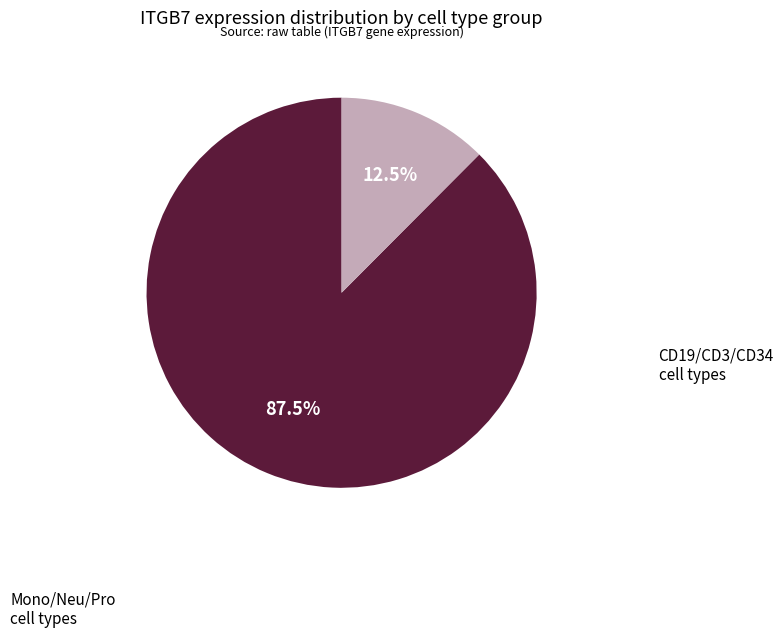

What is the smallest slice in the pie chart?

Mono/Neu/Pro cell types